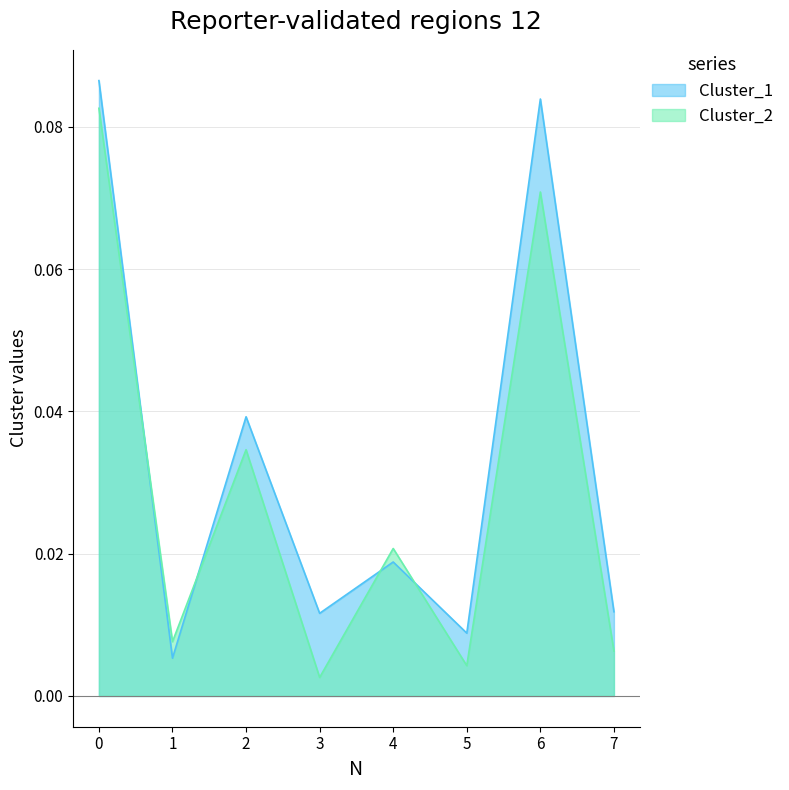

Between which two adjacent categories do Cluster_2 and Cluster_1 first intersect?

0 and 1